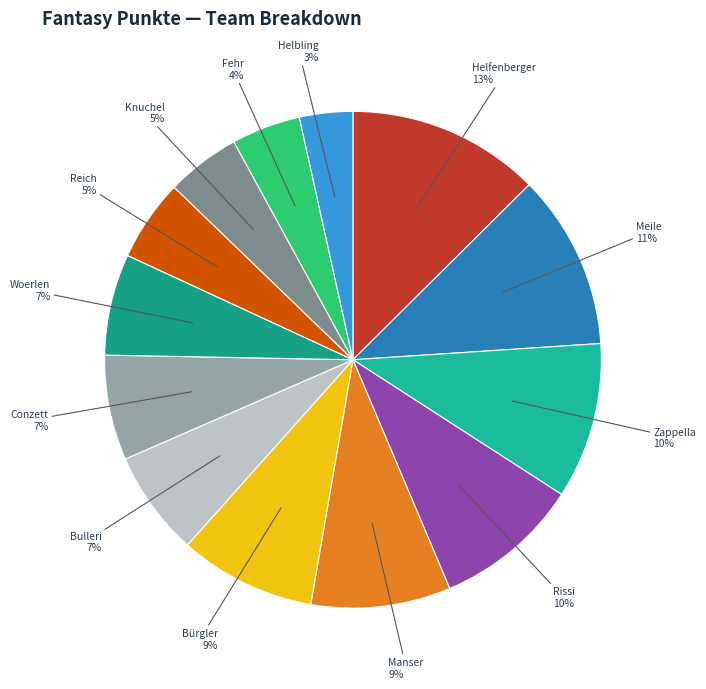

Is Manser the majority of the pie?

No